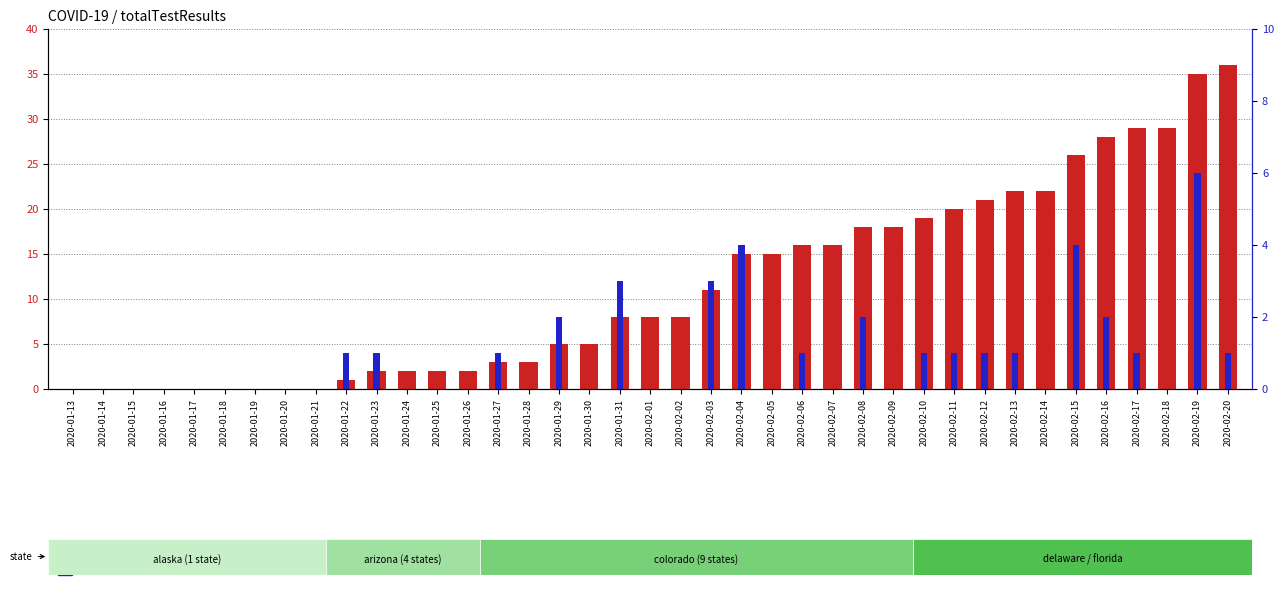

How many bars are there in each group?

2